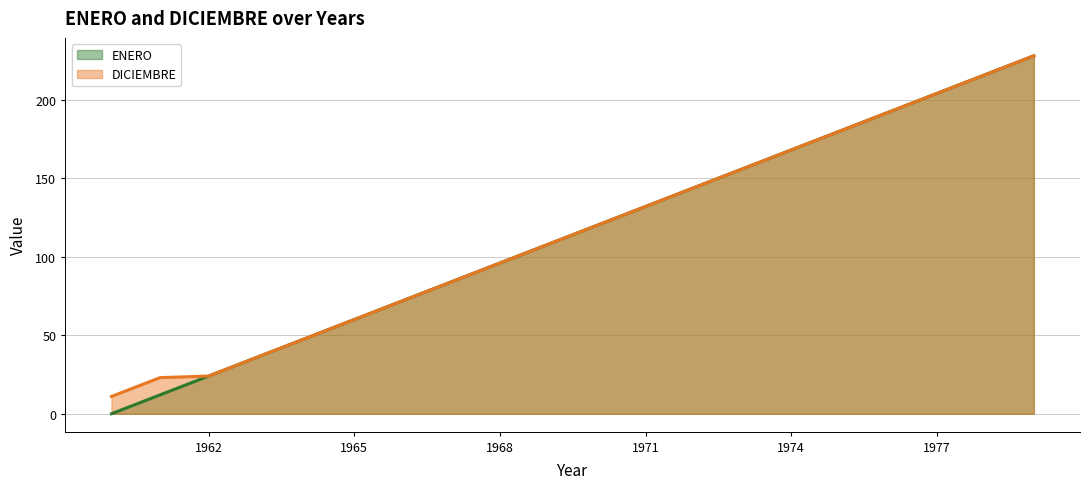

How many lines are shown in the chart?

2